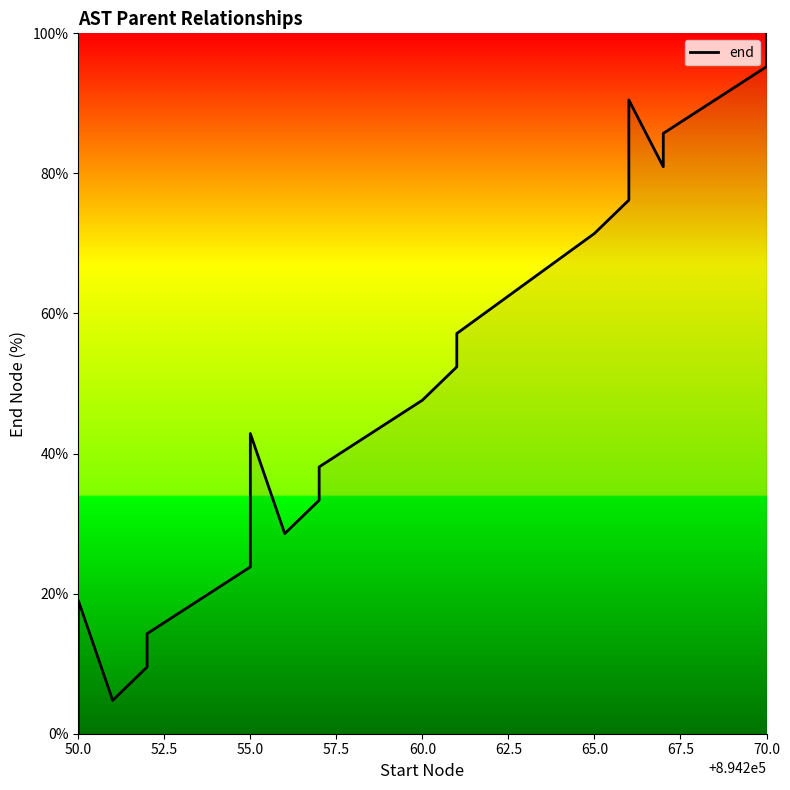

What is the average value?

48.6